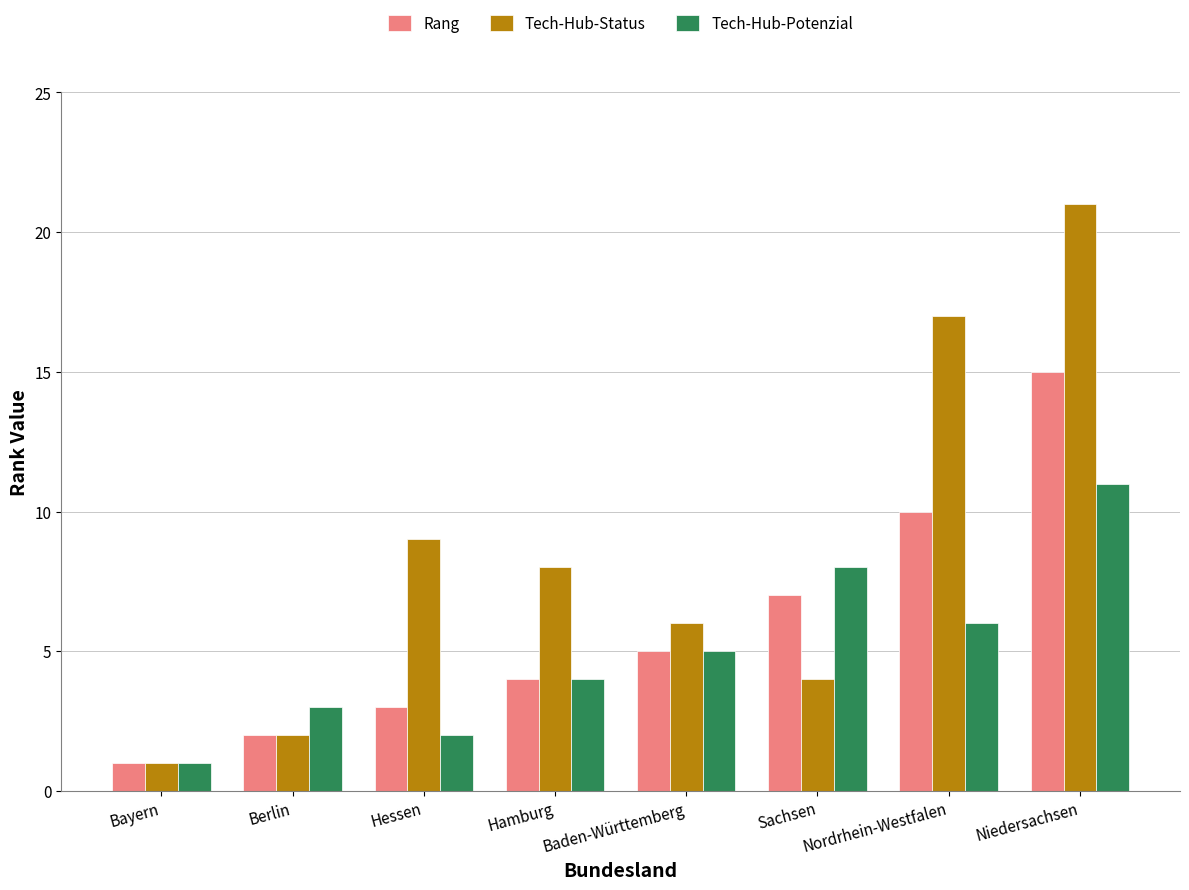

At Nordrhein-Westfalen, list the series in order from smallest to largest.

Tech-Hub-Potenzial, Rang, Tech-Hub-Status